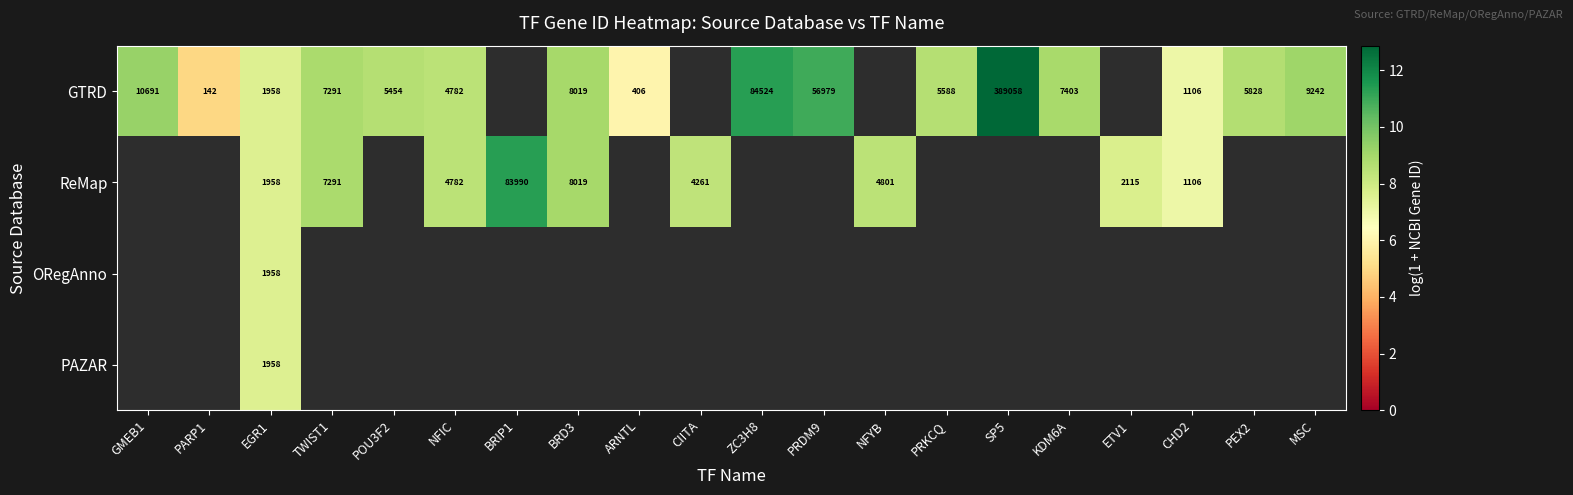

Between ARNTL and PEX2, which series saw the biggest shift?

GTRD